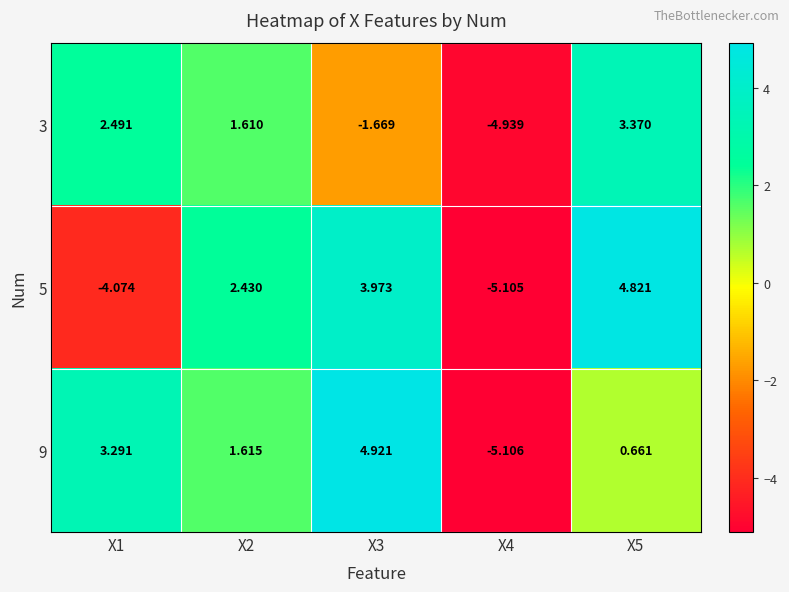

Between X1 and X5, which is larger?

X5